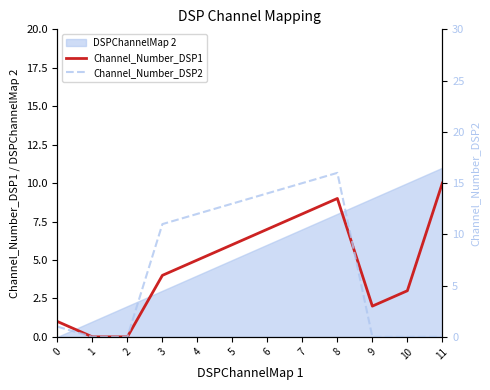

Rank the categories by Channel_Number_DSP2 value from lowest to highest.

1, 2, 9, 10, 11, 0, 3, 4, 5, 6, 7, 8